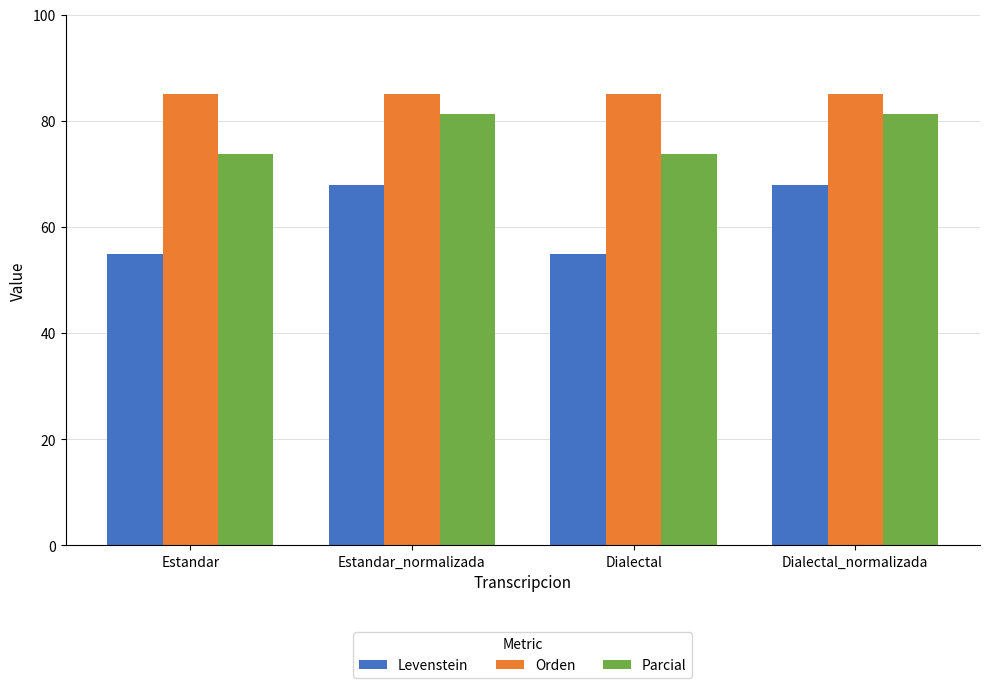

Read the Orden value at Estandar_normalizada.

85.0